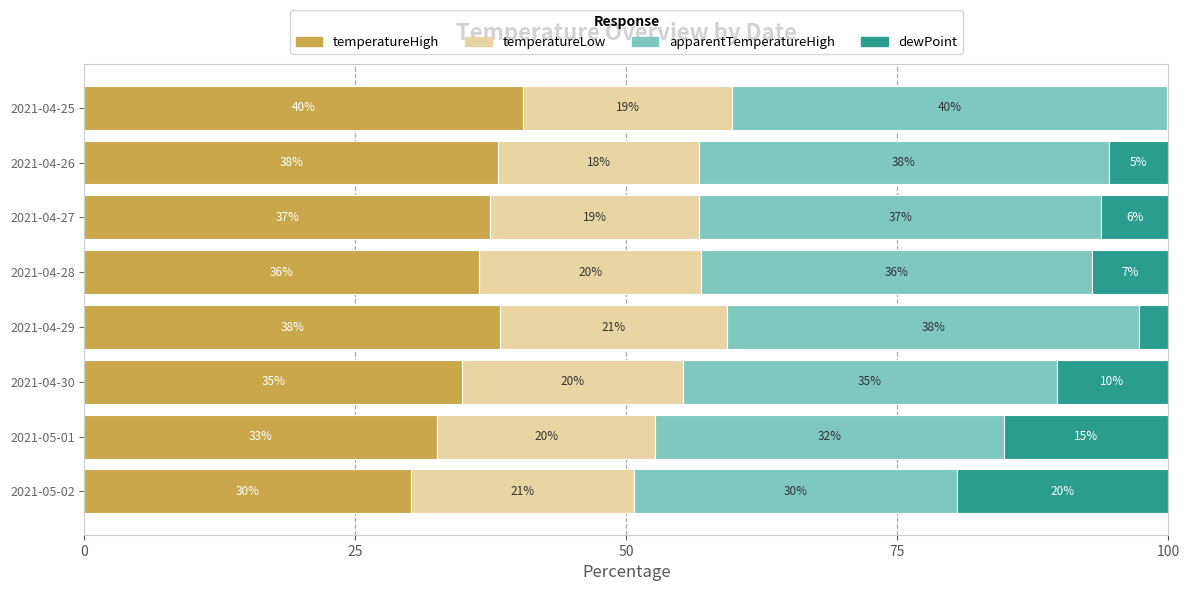

What is the highest value of the temperatureHigh series?

40.5